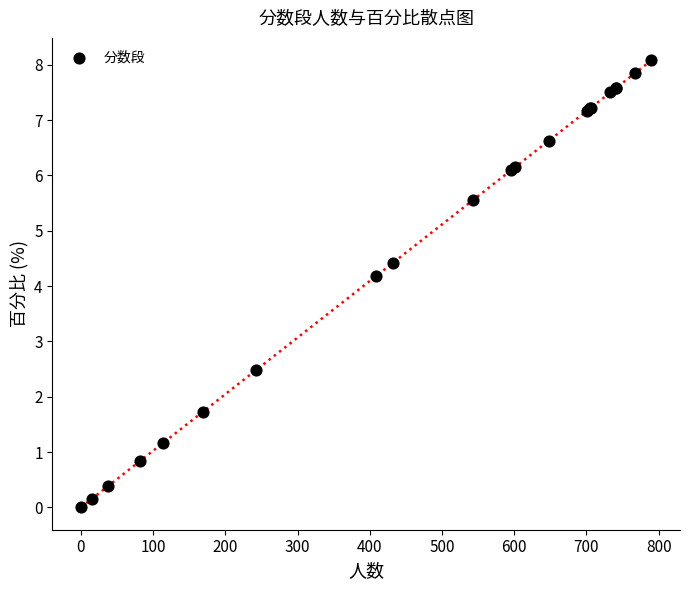

What Y value in the scatter plot is closest to 4?

4.2